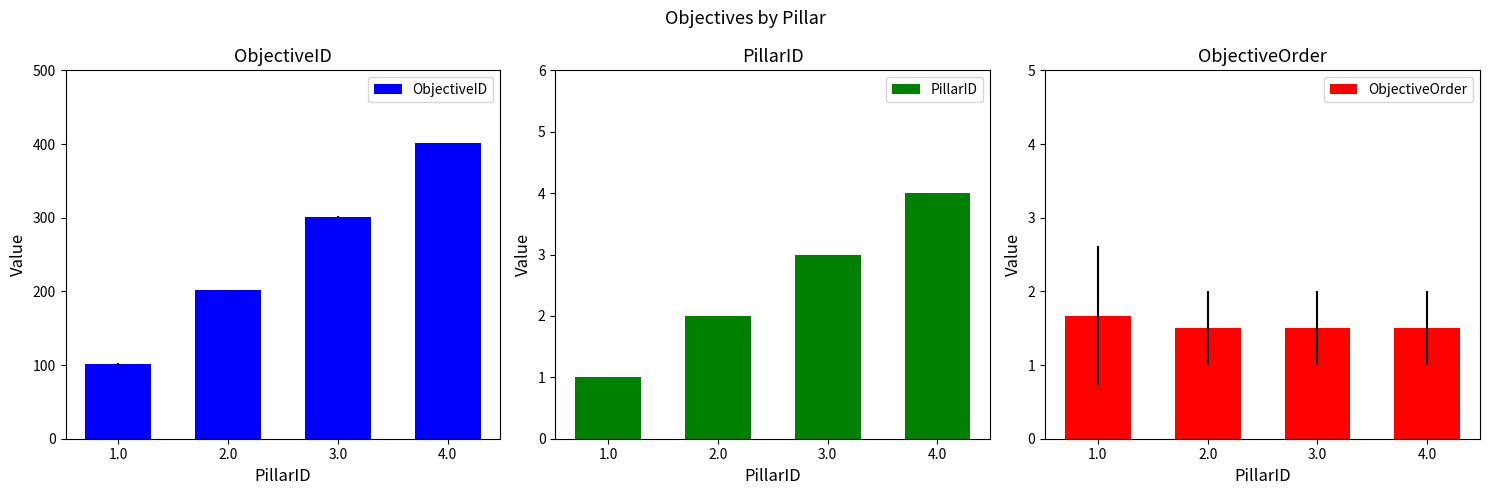

At how many categories does at least one series exceed 87?

4